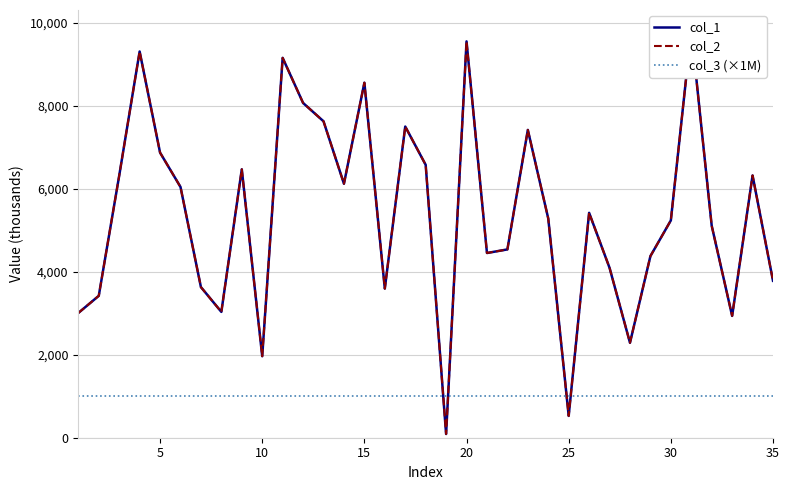

What are all the series names shown in the legend?

col_1, col_2, col_3 (×1M)